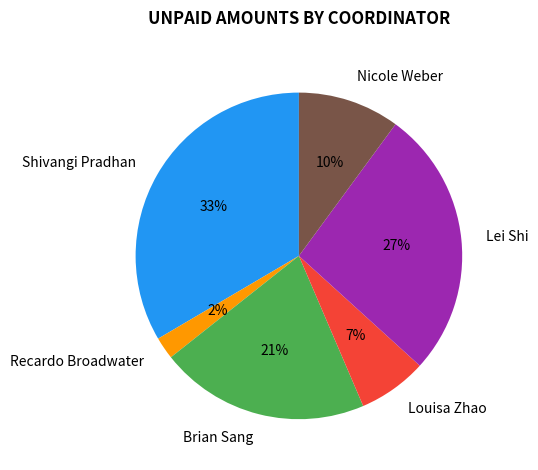

Does any single category account for the majority?

No